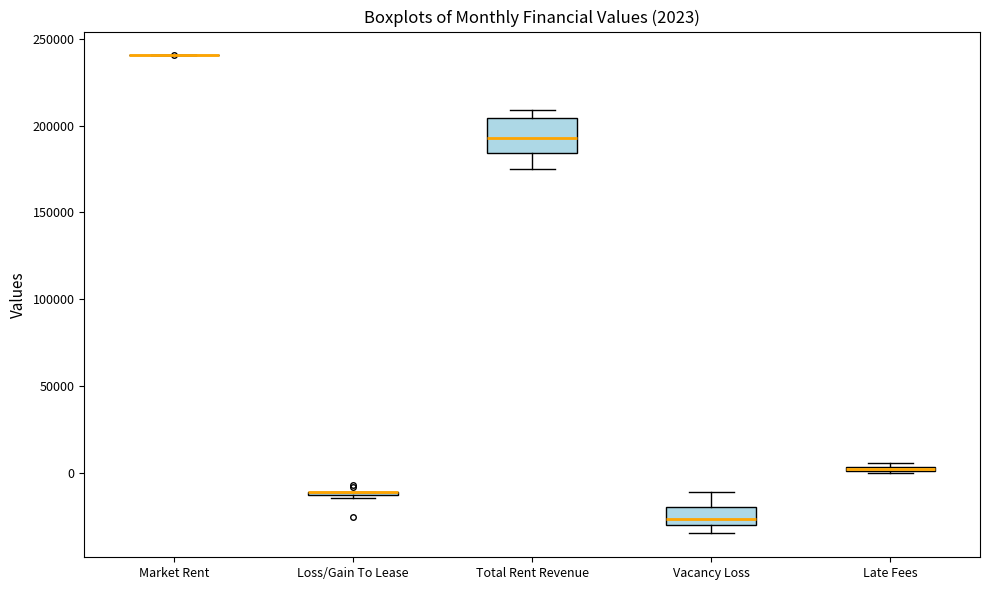

Which box is the tallest, from its lower edge to its upper edge?

Total Rent Revenue